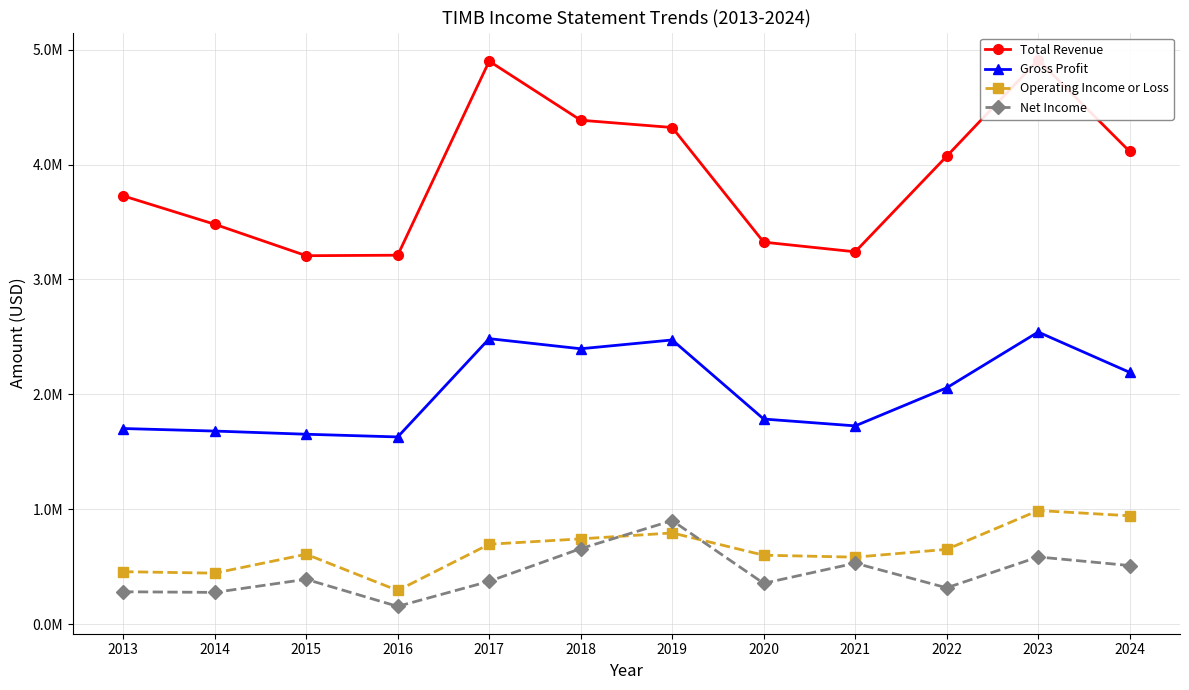

Is it true that Gross Profit equals 2397100 at 2018?

True